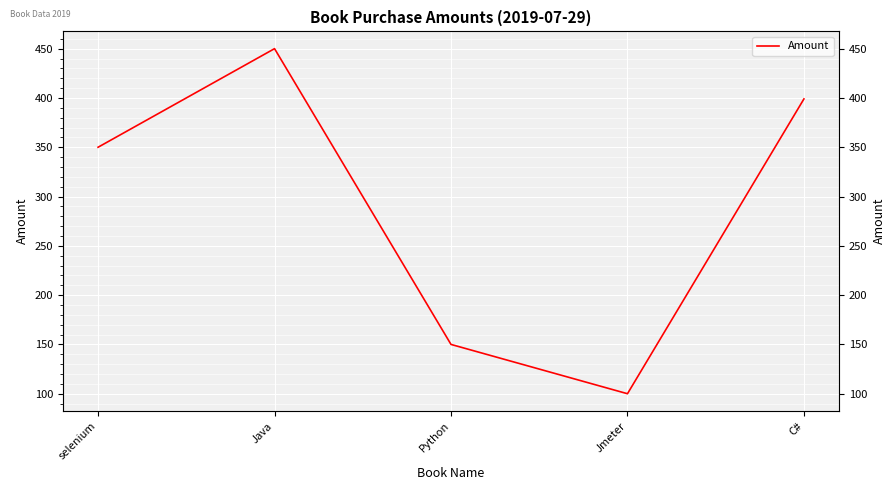

What is the label of the 1st point from the left?

selenium